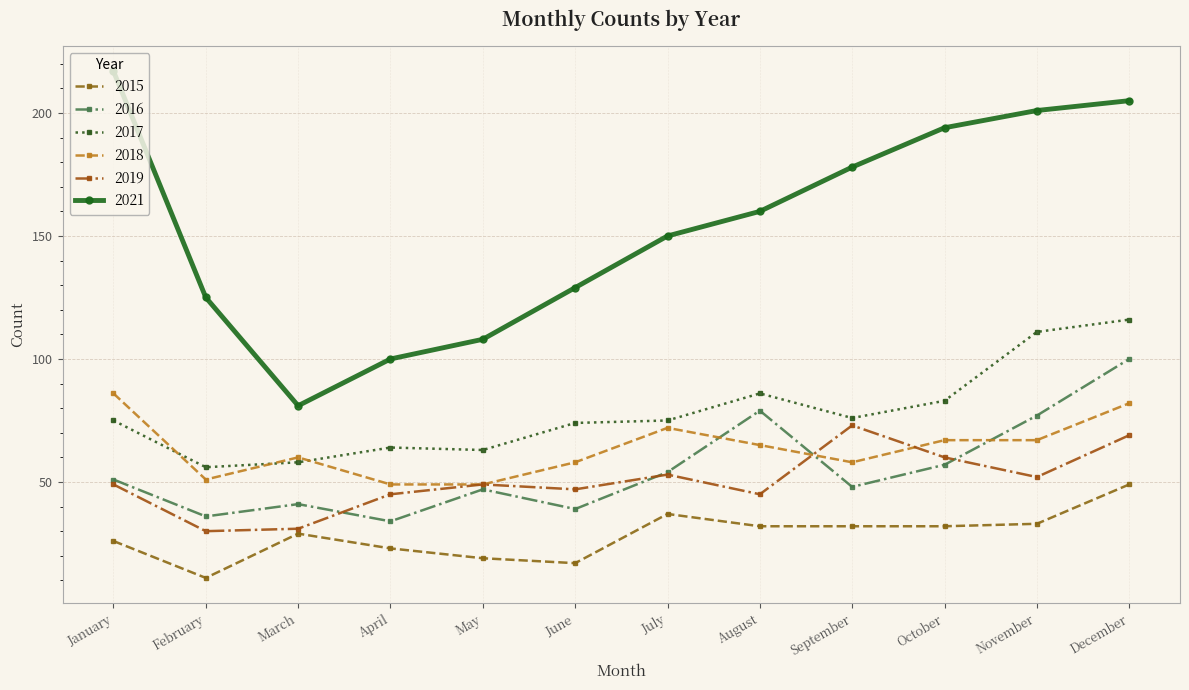

True or false: 2019 and 2021 cross at least once.

False